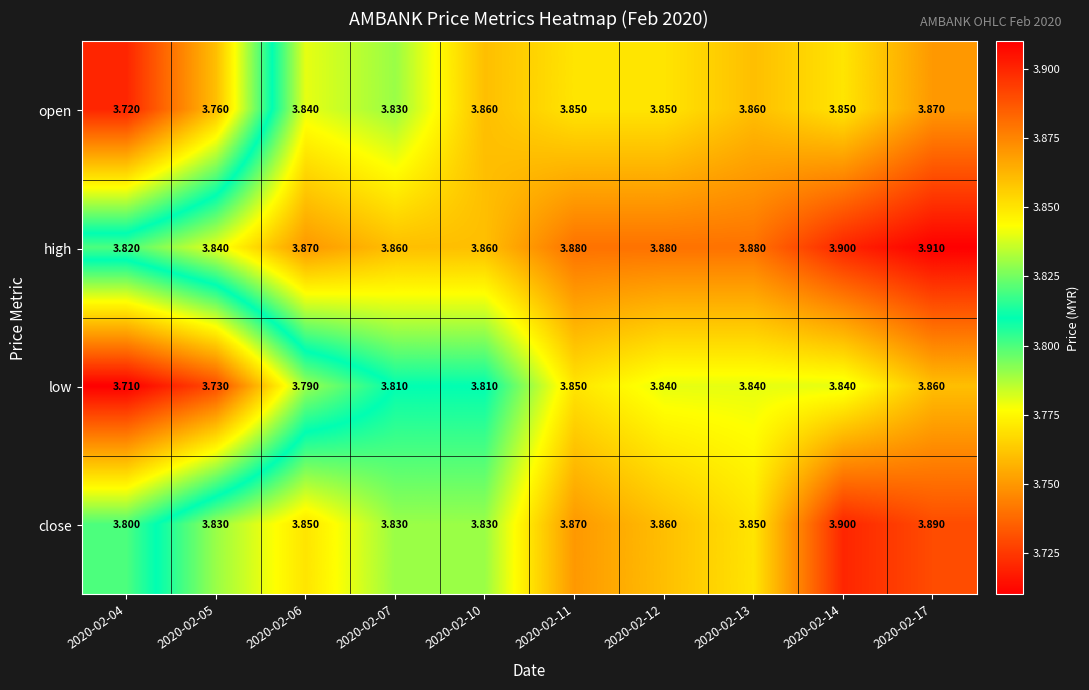

What is the maximum value shown in the chart?

3.9